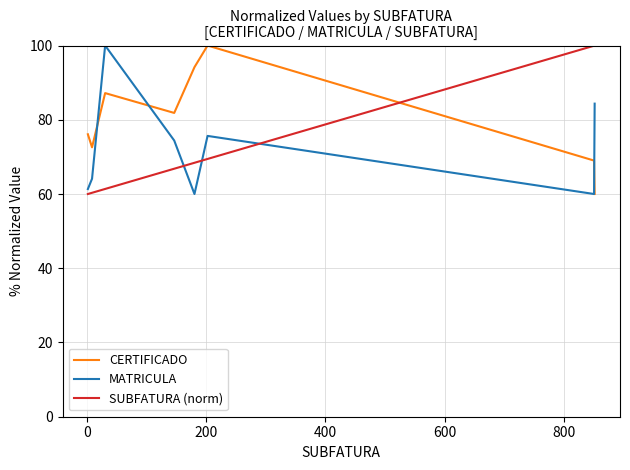

True or false: SUBFATURA (norm) and CERTIFICADO intersect in this chart.

True